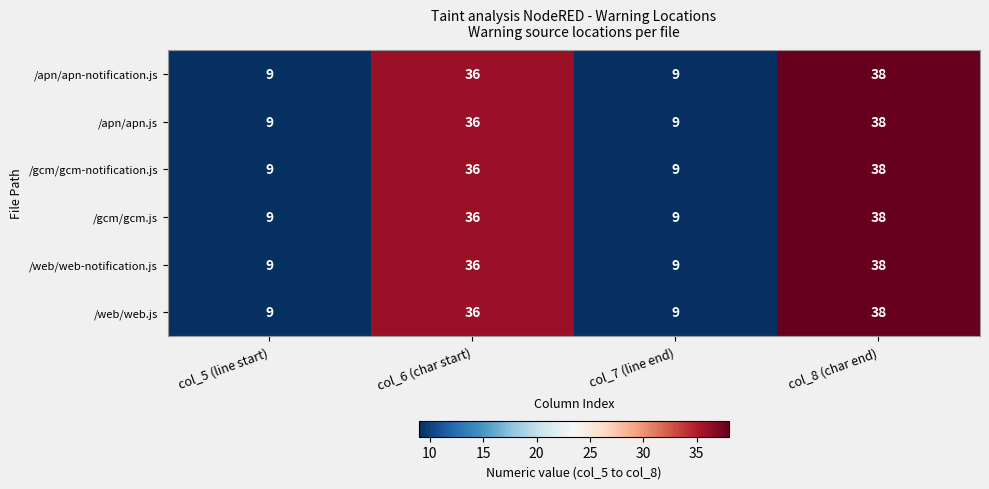

Reading right to left, transcribe all the data shown in this chart.

/apn/apn-notification.js: 38	9	36	9
/apn/apn.js: 38	9	36	9
/gcm/gcm-notification.js: 38	9	36	9
/gcm/gcm.js: 38	9	36	9
/web/web-notification.js: 38	9	36	9
/web/web.js: 38	9	36	9